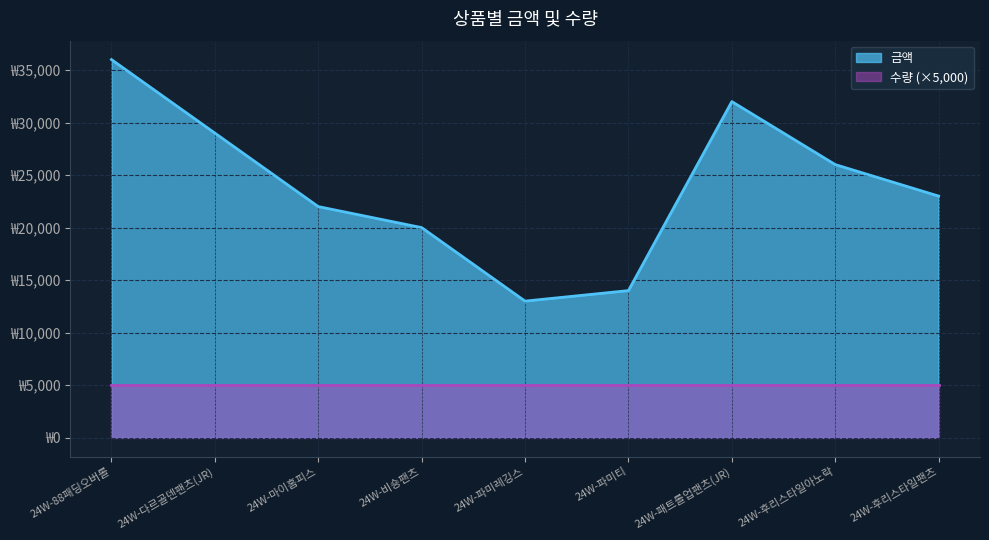

The chart shows a value of 26000 at 24W-후리스타일아노락. True or false?

True